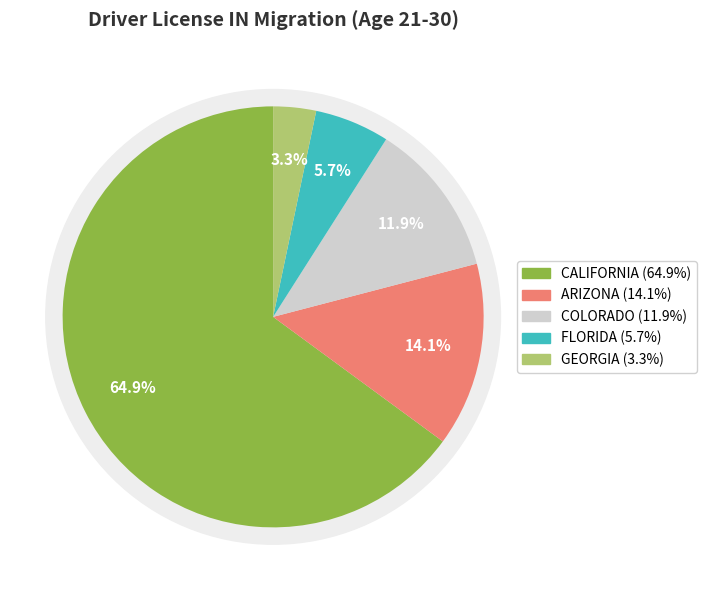

How many slices are in this pie chart?

5